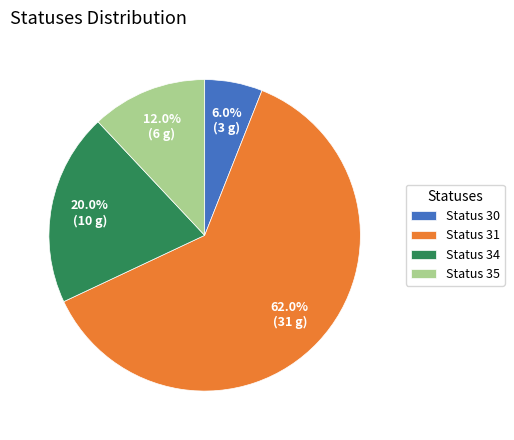

Does any single category account for the majority?

Yes